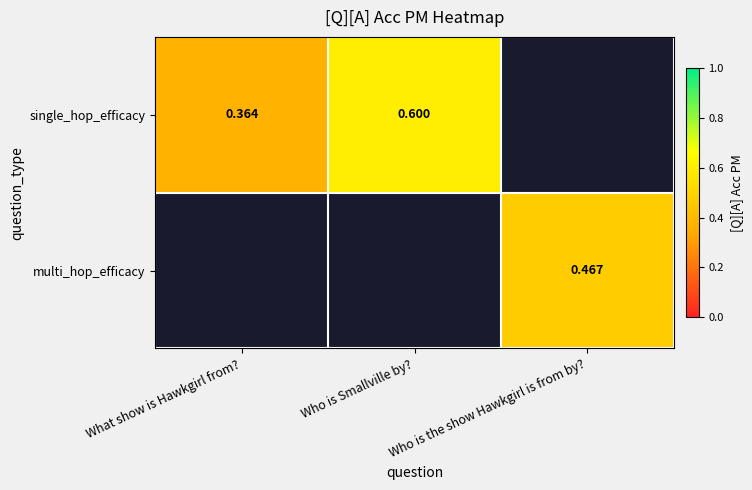

At which label does single_hop_efficacy reach its minimum?

What show is Hawkgirl from?